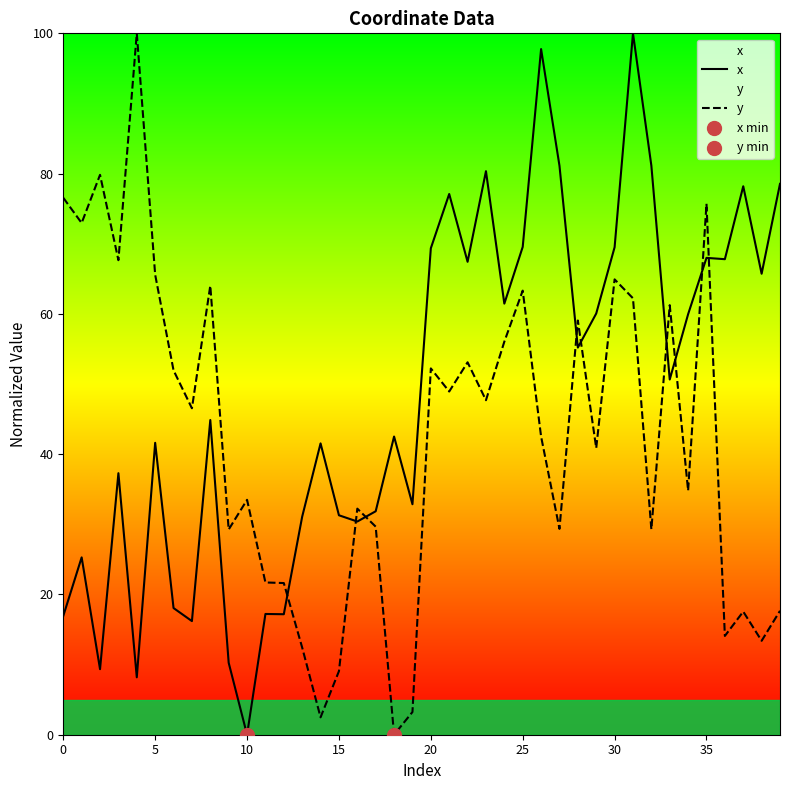

What is the total value across all series at 31?

162.2